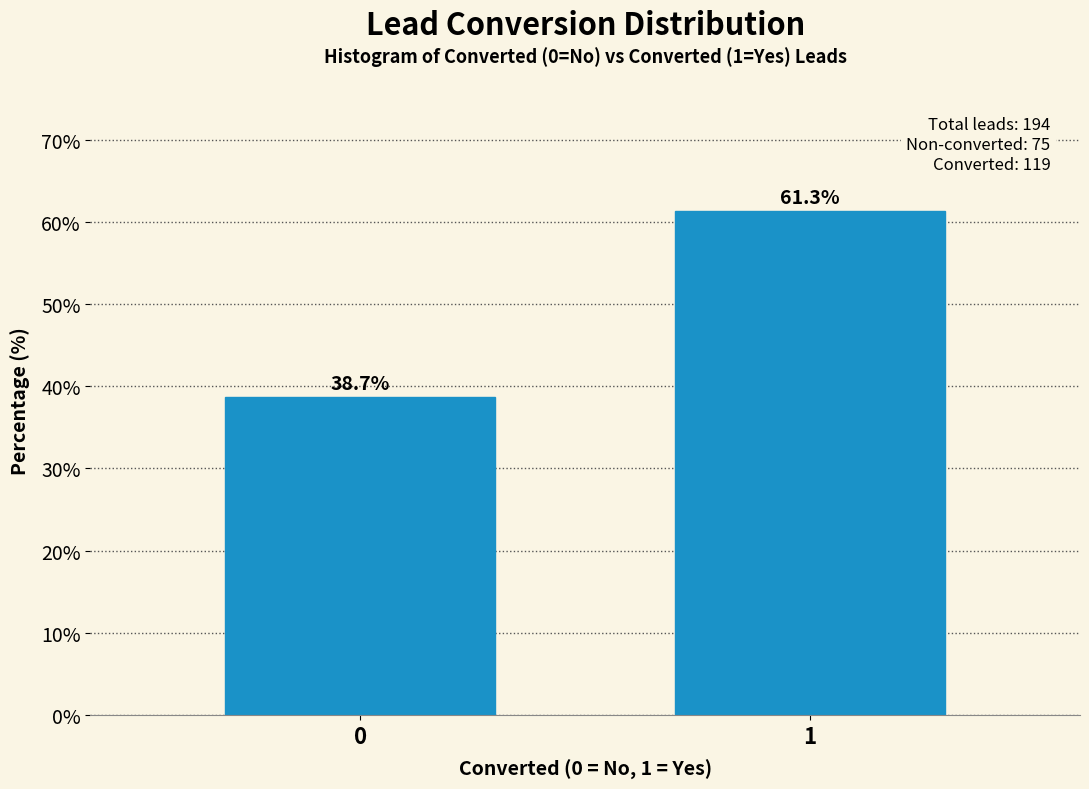

Reading right to left, list all the values displayed in this chart.

1=61.3	0=38.7